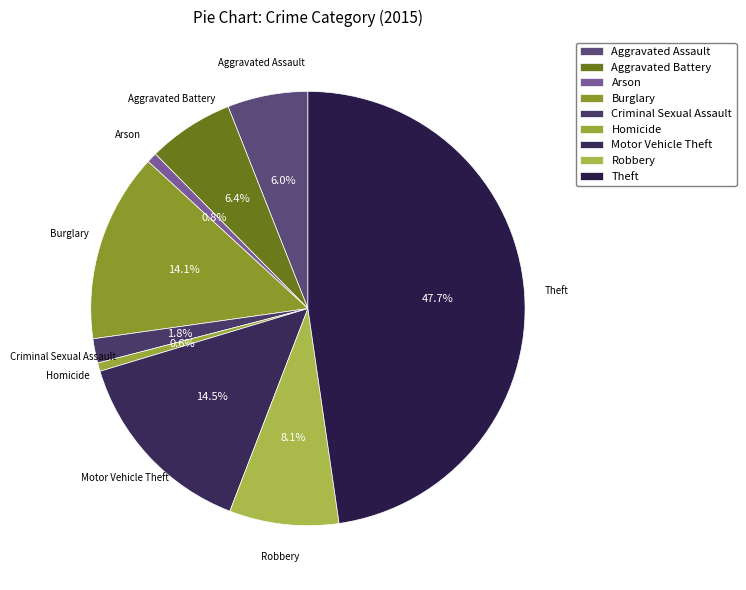

To the nearest percent, what is the difference between the Arson and Robbery slice percentages?

7%